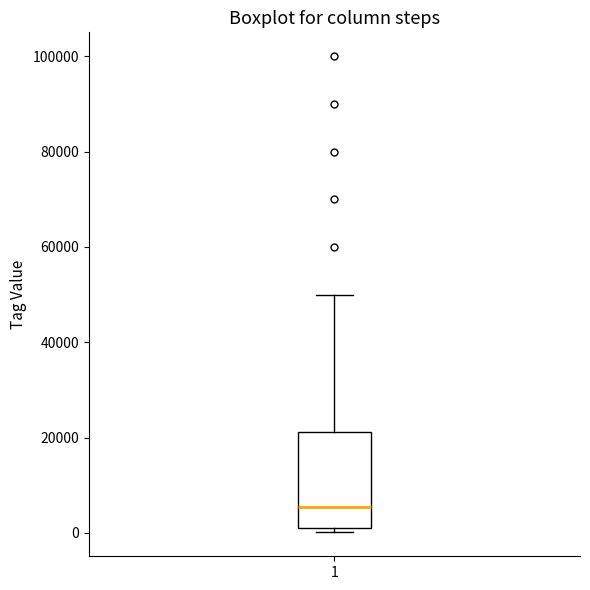

Transcribe this box plot: give where the median line is, the range the box spans, and where the two whiskers end, as read against the y-axis. The values are not printed on the chart, so give them approximately, as read against the axis.

median 6000, box 0 to 22000, whiskers 0 (just below the box's lower edge) to 50000